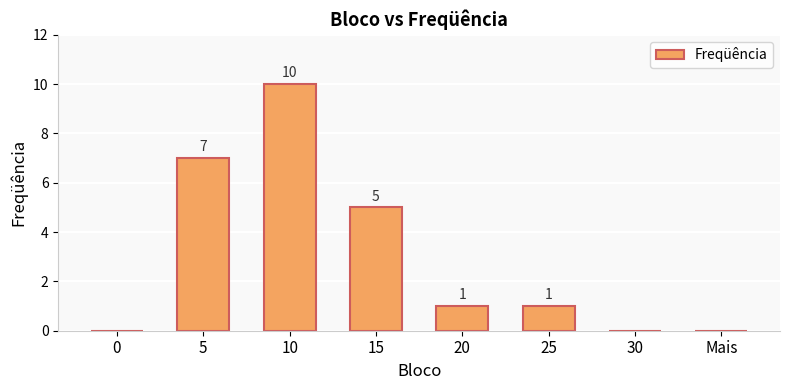

True or false: the data shows -3 at 30.

False